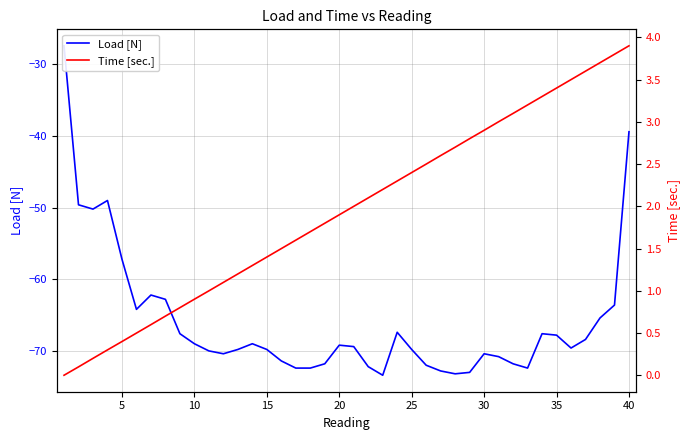

The value of Load [N] at 37 is -90.9. True or false?

False